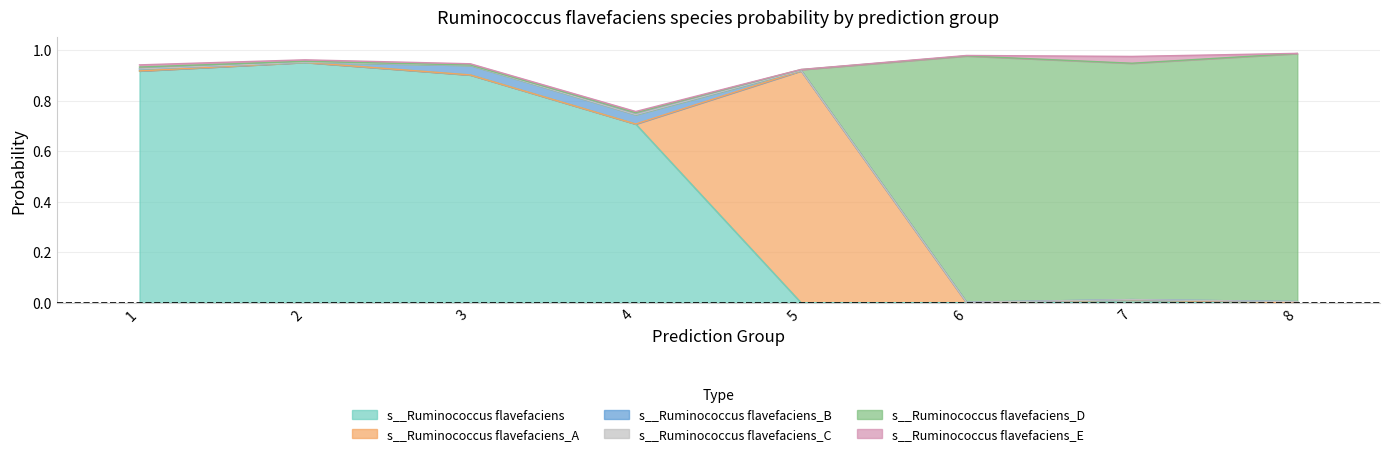

At how many categories does at least one series exceed 0?

8